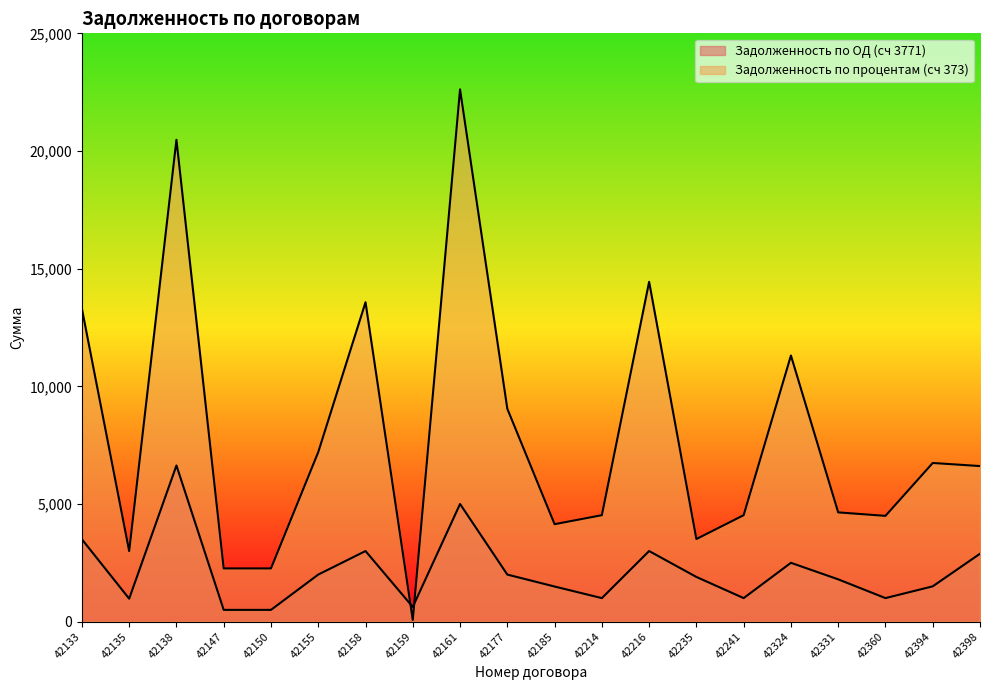

Which series ends up on top after the final intersection of Задолженность по ОД (сч 3771) and Задолженность по процентам (сч 373)?

Задолженность по процентам (сч 373)